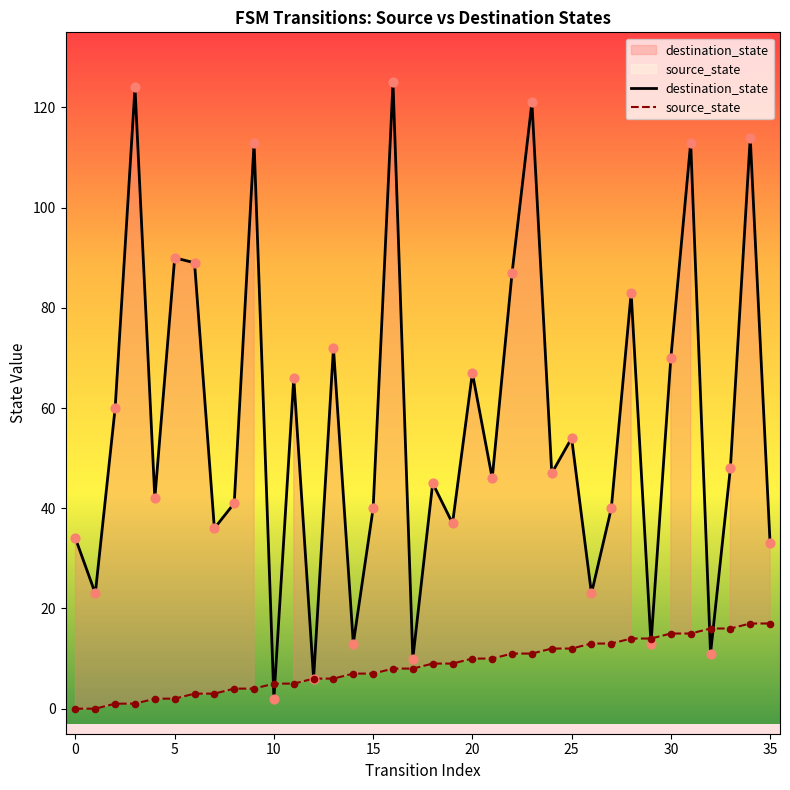

Which series has the largest Y range (max minus min)?

destination_state